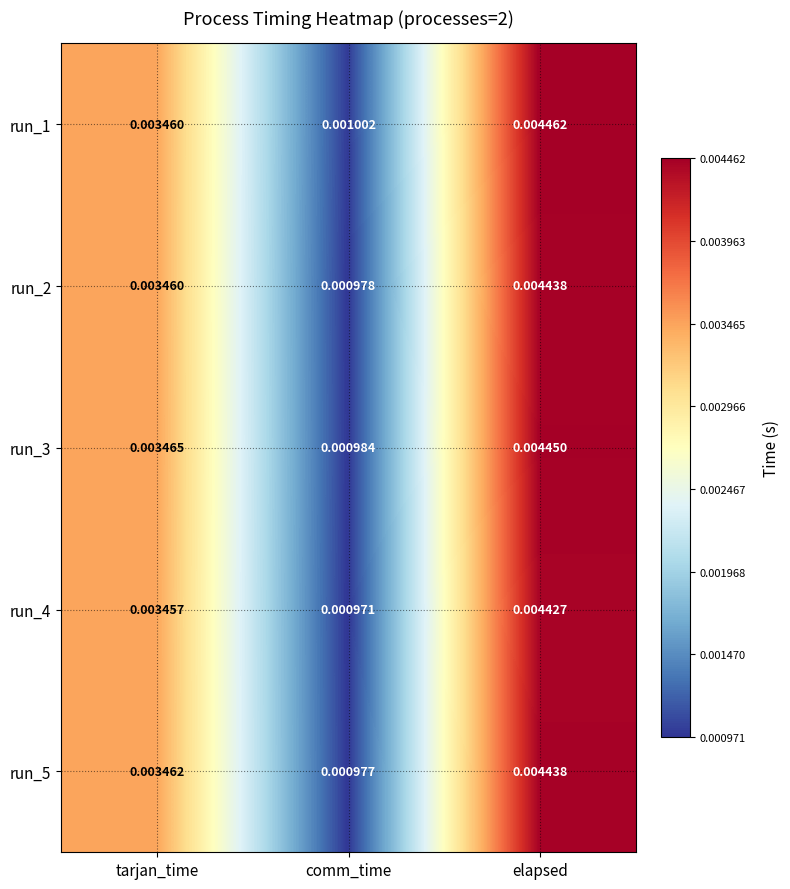

How many categories are shown in the chart?

3